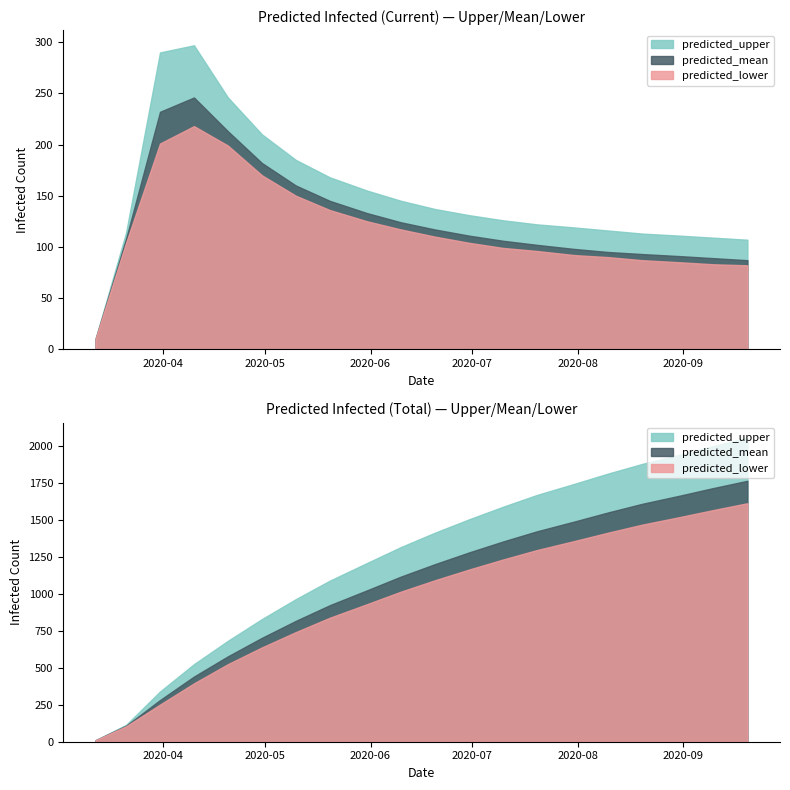

List the series in order of their peak value, lowest first.

predicted_current_infected_lower, predicted_current_infected_mean, predicted_current_infected_upper, predicted_total_infected_lower, predicted_total_infected_mean, predicted_total_infected_upper